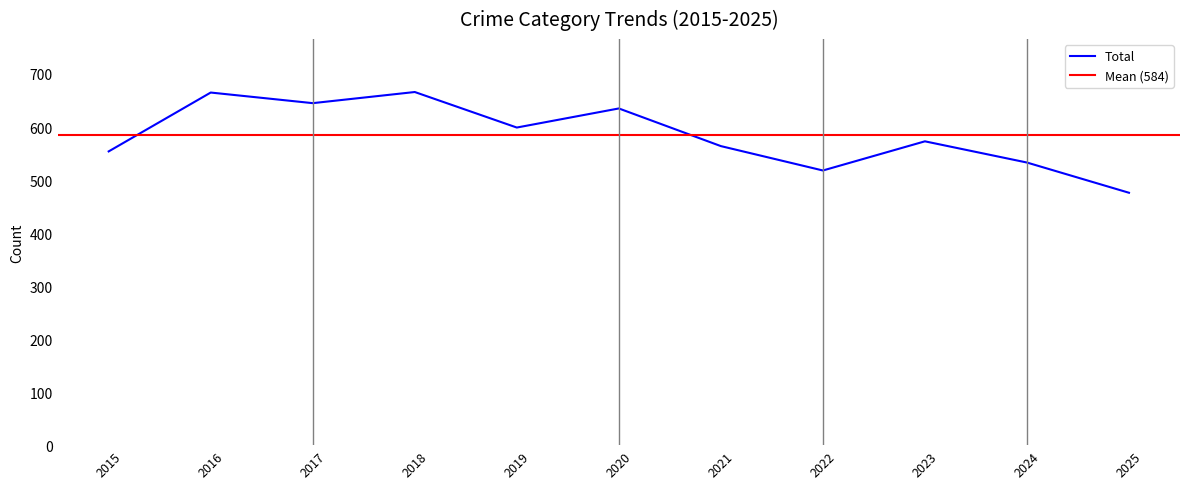

Is it true that Total equals 193 at 2025?

False